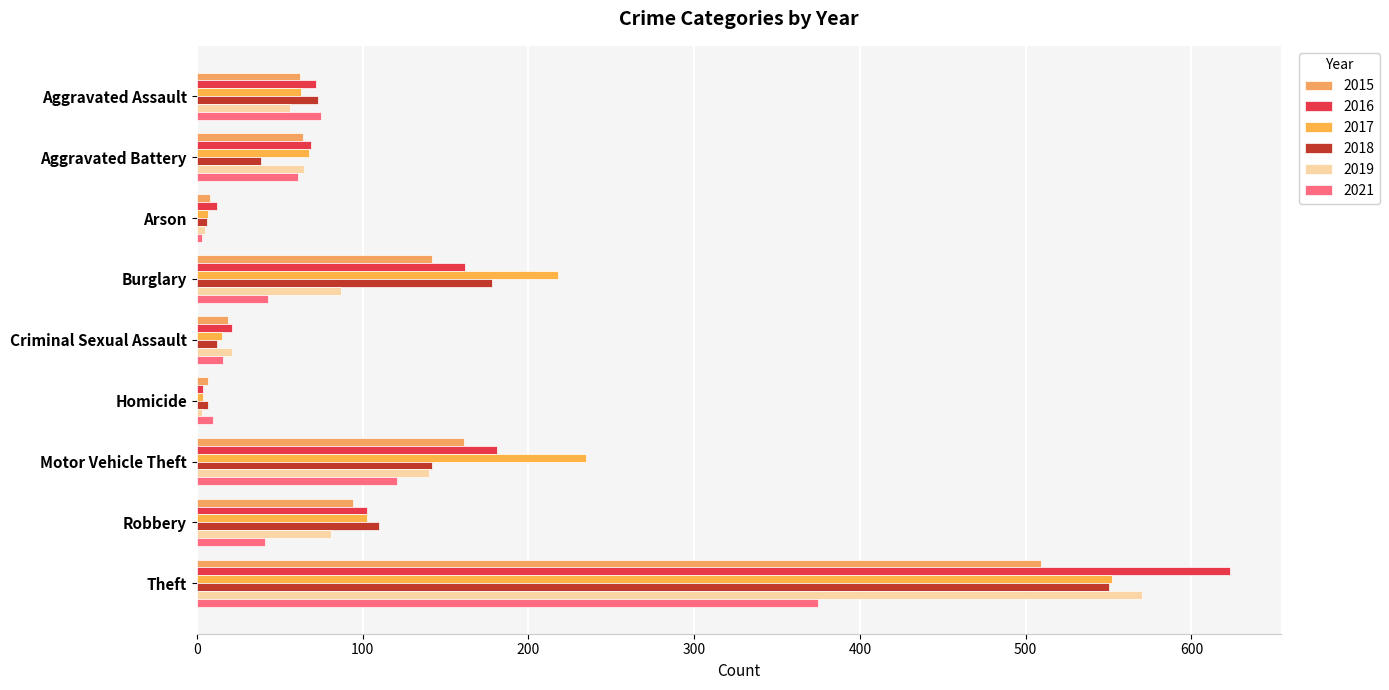

The value of 2017 at Aggravated Battery is 68. True or false?

True